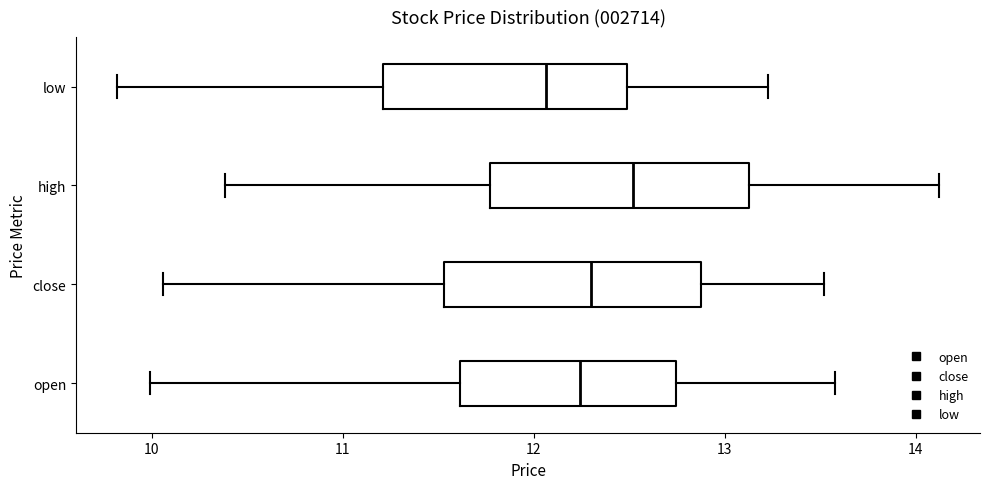

Where does the left whisker of the box for close end on the x-axis? The values are not printed on the chart, so give them approximately, as read against the axis.

10.1